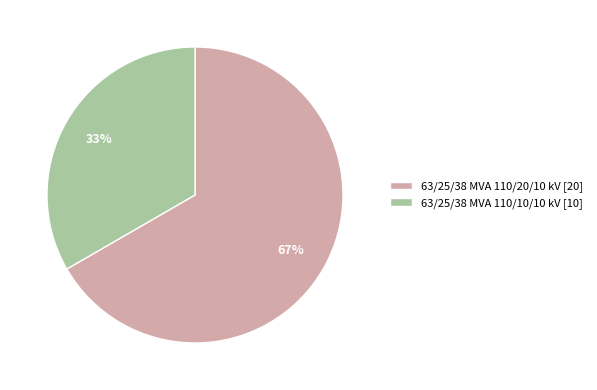

To the nearest percent, what is the combined percentage of 63/25/38 MVA 110/20/10 kV [20] and 63/25/38 MVA 110/10/10 kV [10]?

100%